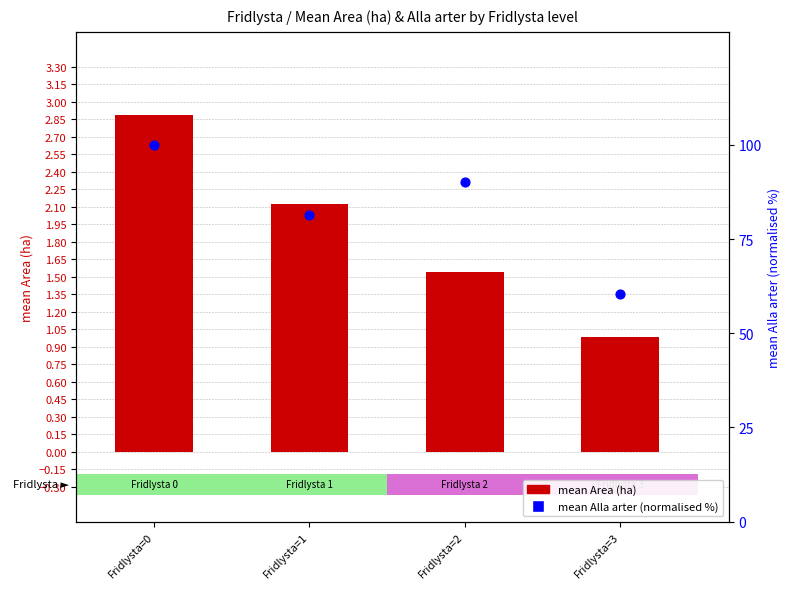

What are all the series names shown in the legend?

mean Area (ha), mean Alla arter (normalised %)